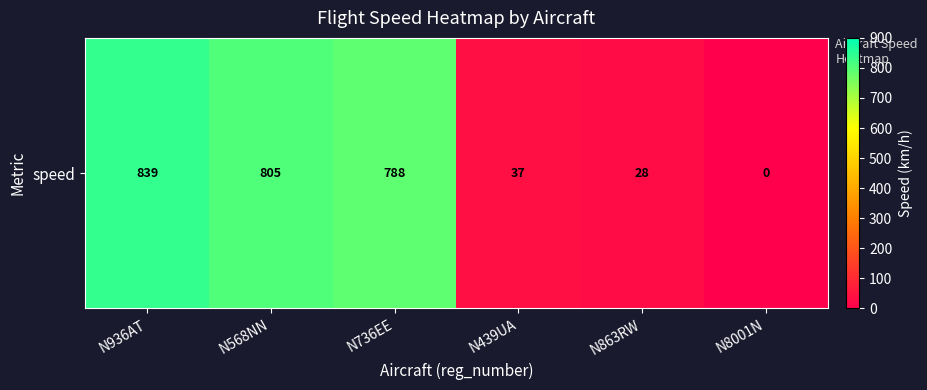

How many data points does each series have?

6